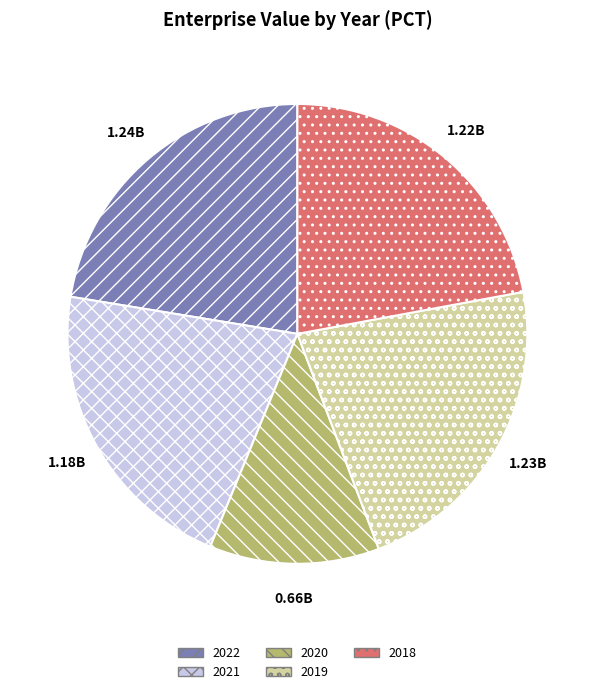

Do 2019 and 2022 together represent more than half of the pie?

No